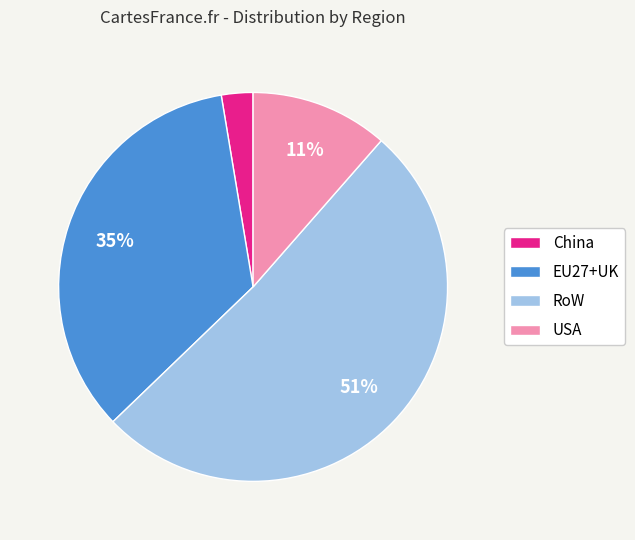

How many segments does this pie chart have?

4